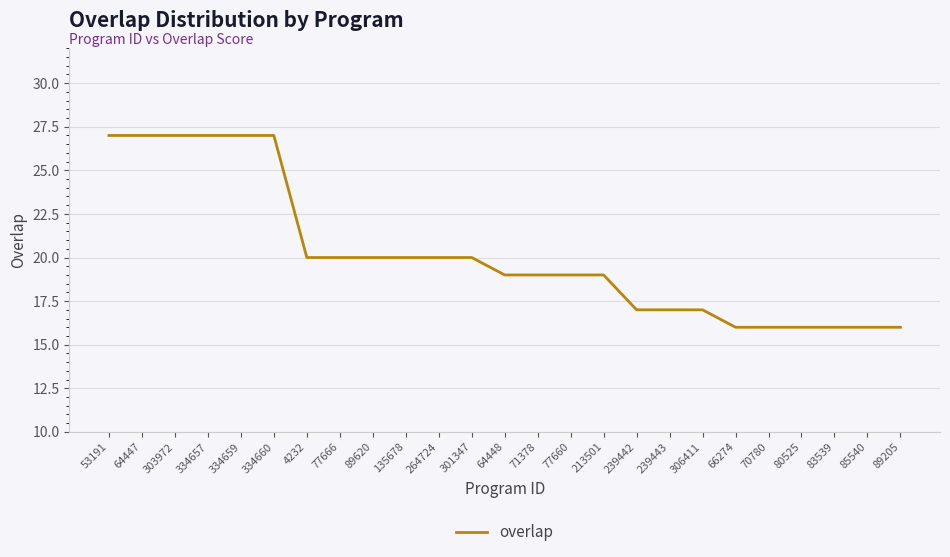

What position from the right is 135678?

16